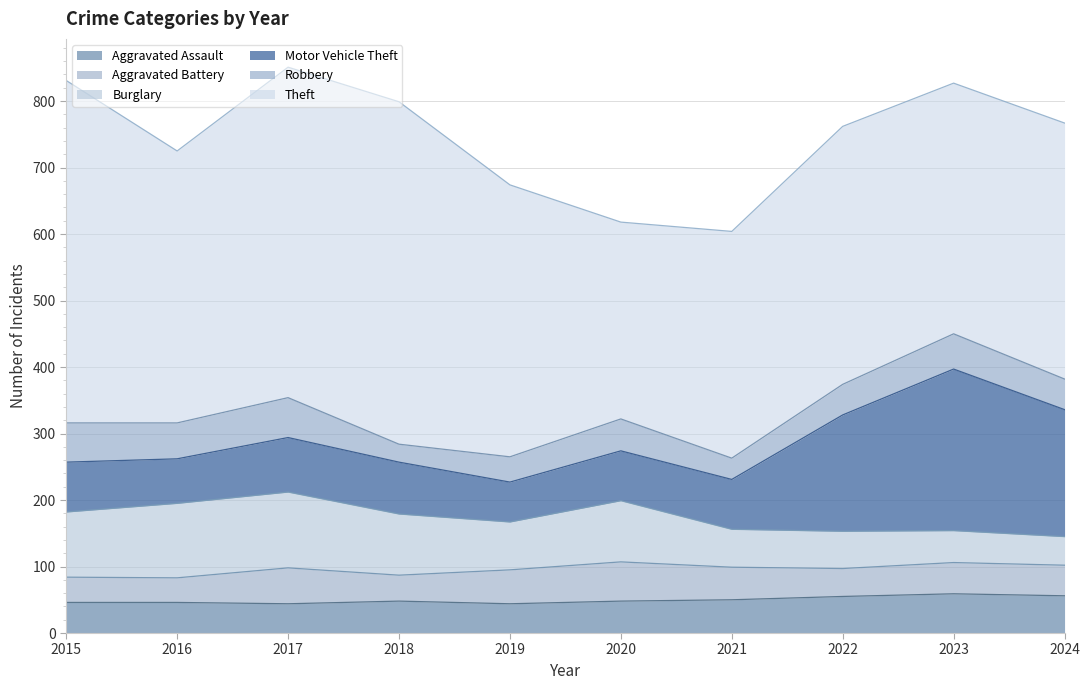

Between 2016 and 2021, which is larger?

2021